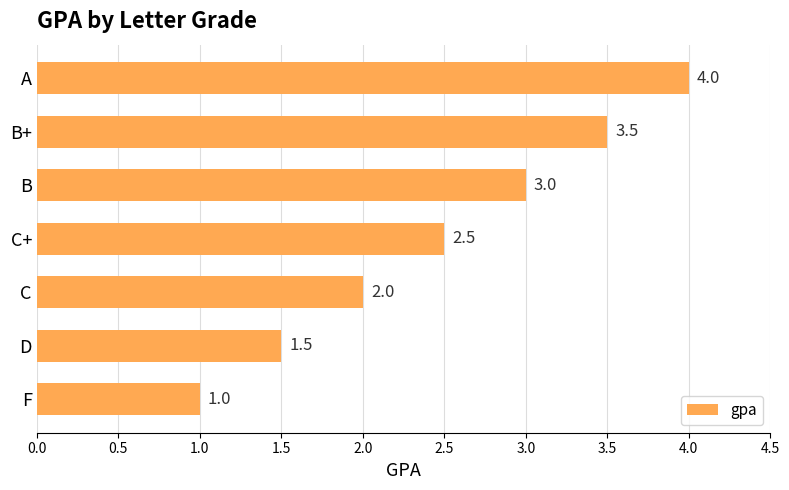

List the labels in order of value, smallest first.

F, D, C, C+, B, B+, A